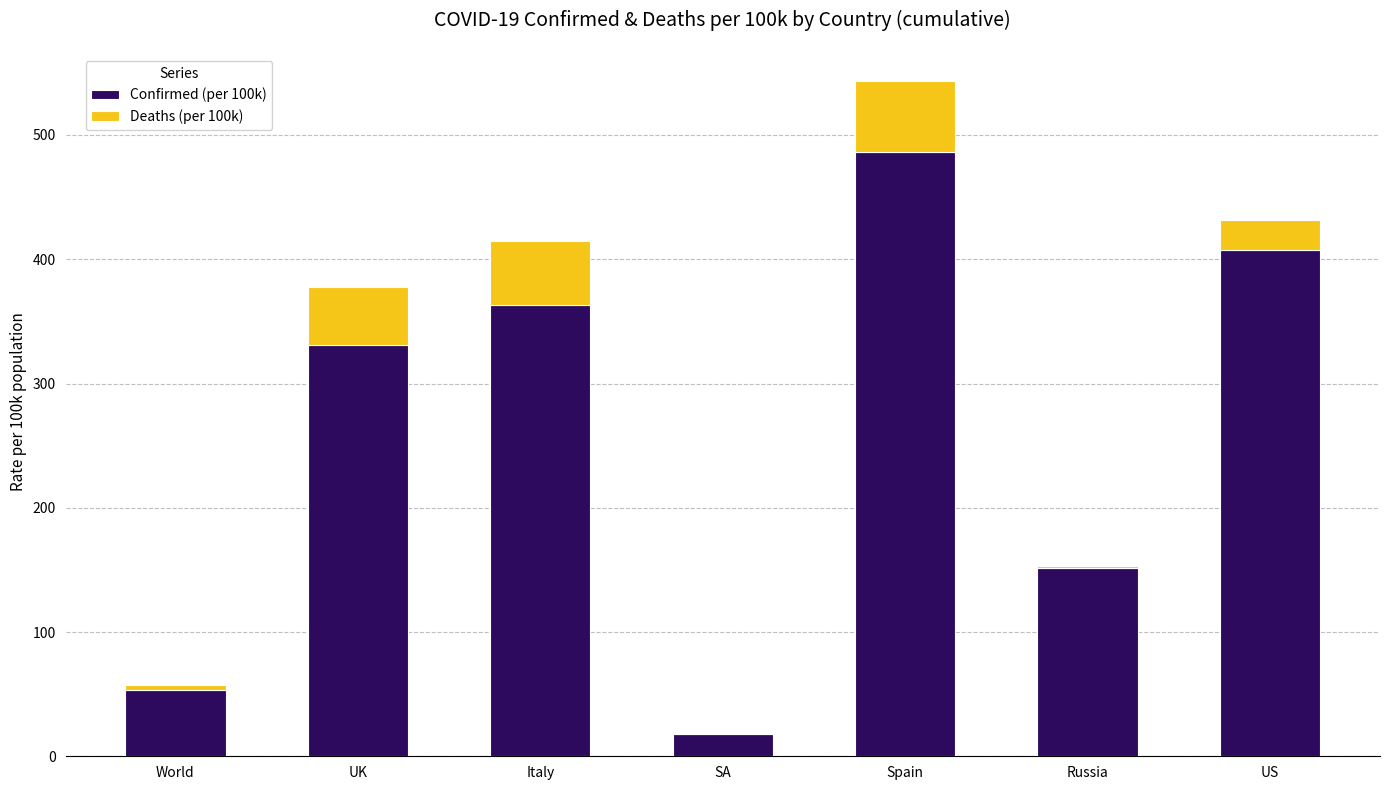

What is the difference between the Confirmed (per 100k) values at UK and World?

277.1